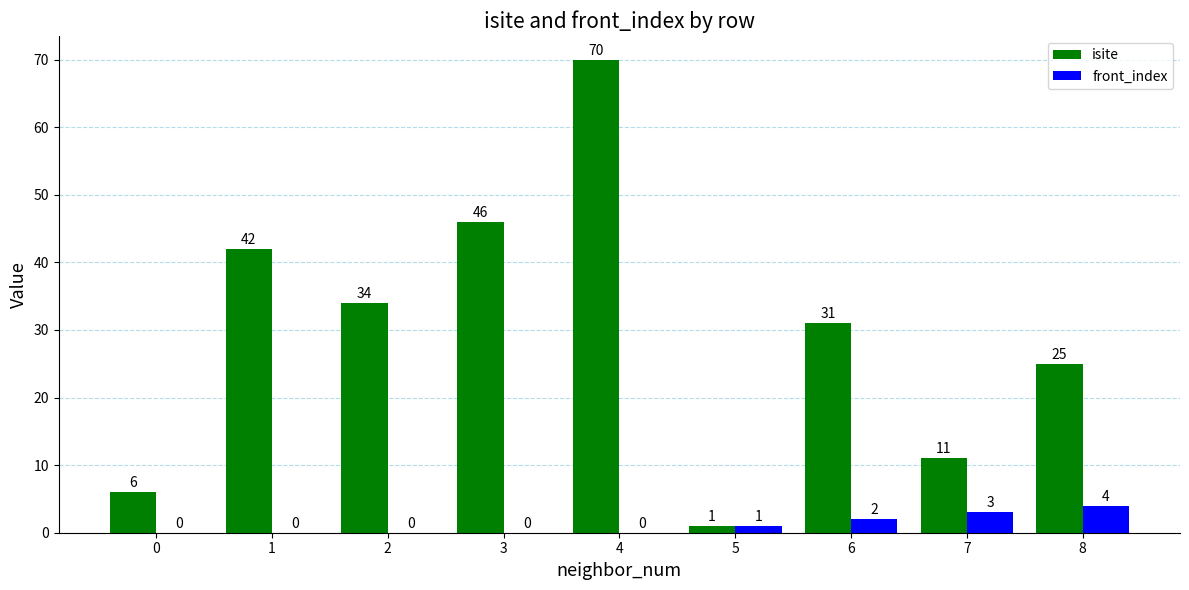

The isite series shows 6 at 7. True or false?

False